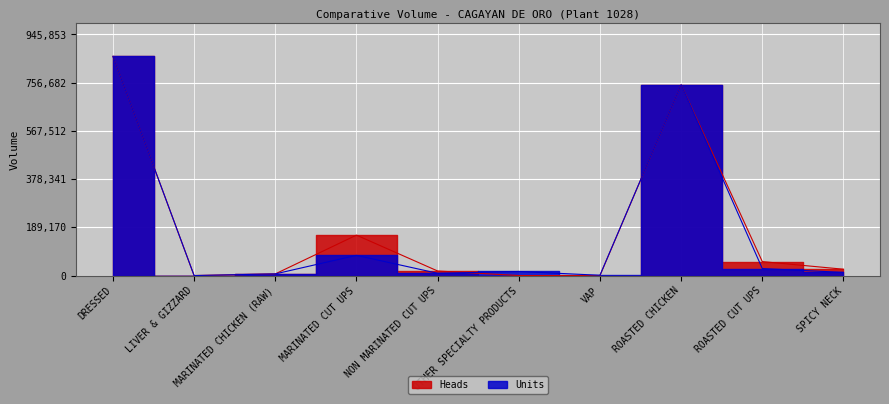

What is the difference between the Heads values at ROASTED CHICKEN and NON MARINATED CUT UPS?

730403.0